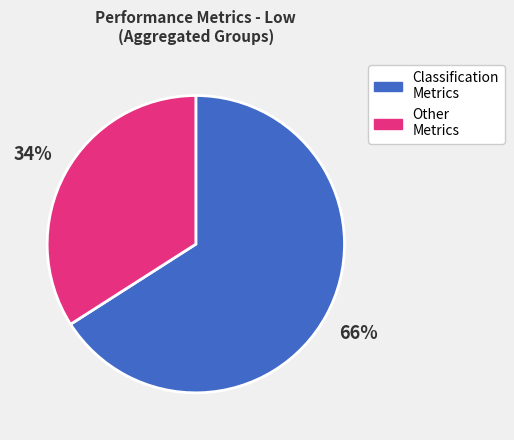

To the nearest percent, what is the difference between the largest and smallest slice percentages?

32%